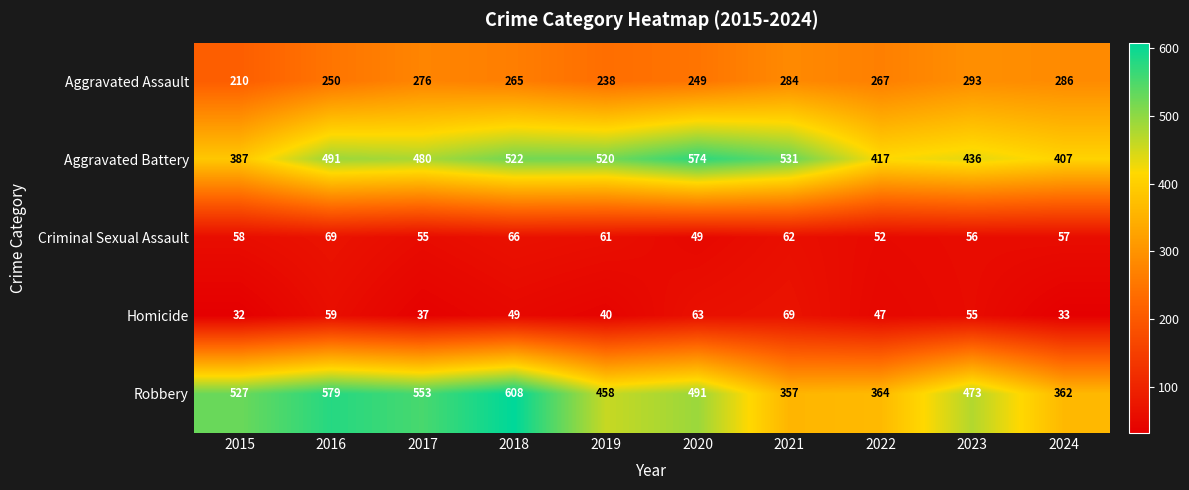

At which category does the chart reach its peak across all series?

2018